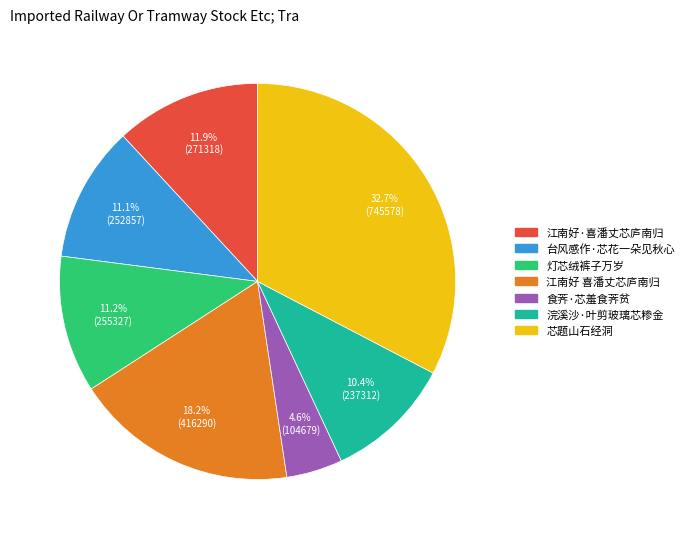

What is the ratio of the value at 芯题山石经洞 to the value at 浣溪沙·叶剪玻璃芯糁金?

3.1